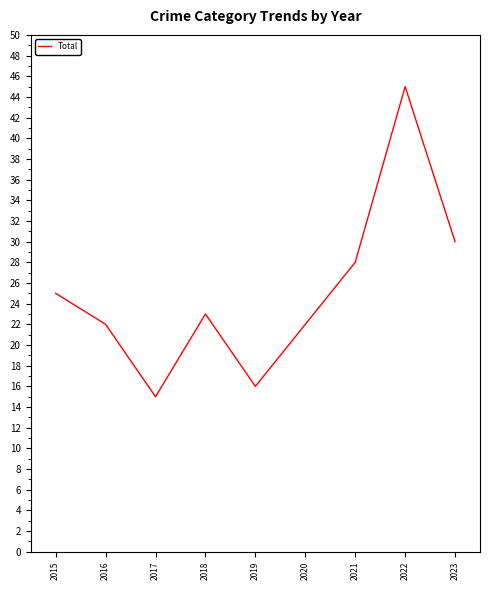

What is the difference between the maximum and minimum values?

30